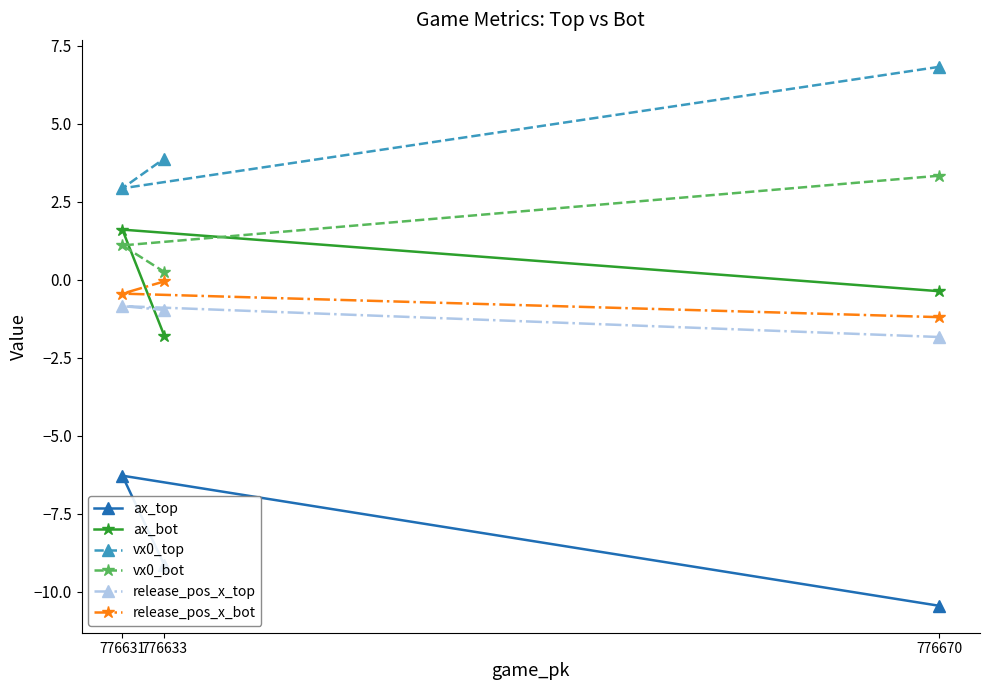

What is the maximum value for ax_bot?

1.6